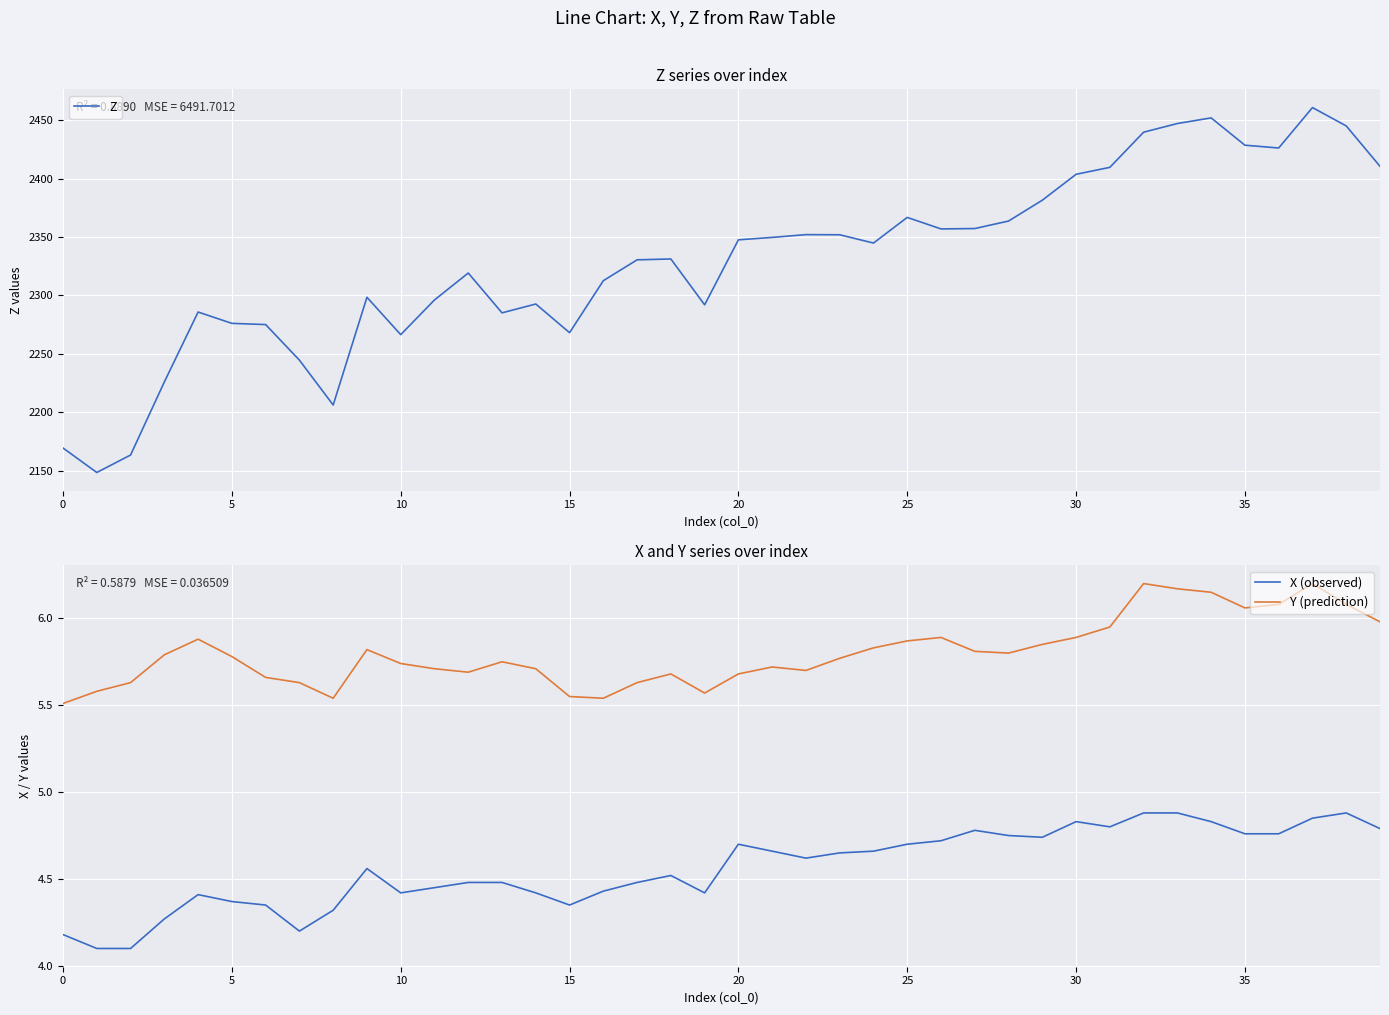

Is it true that X (observed) equals 6.7 at 35?

False